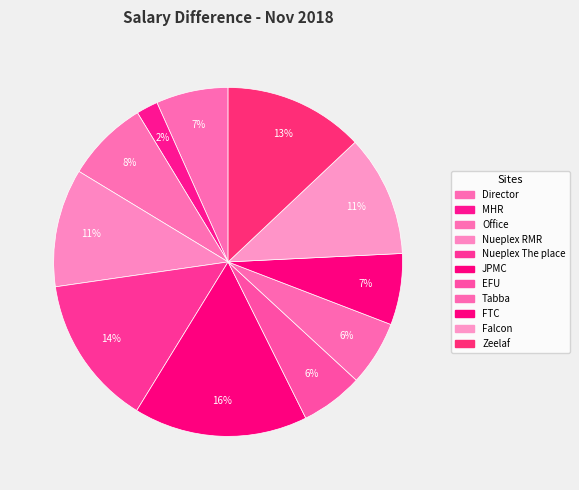

How many slices are in this pie chart?

11